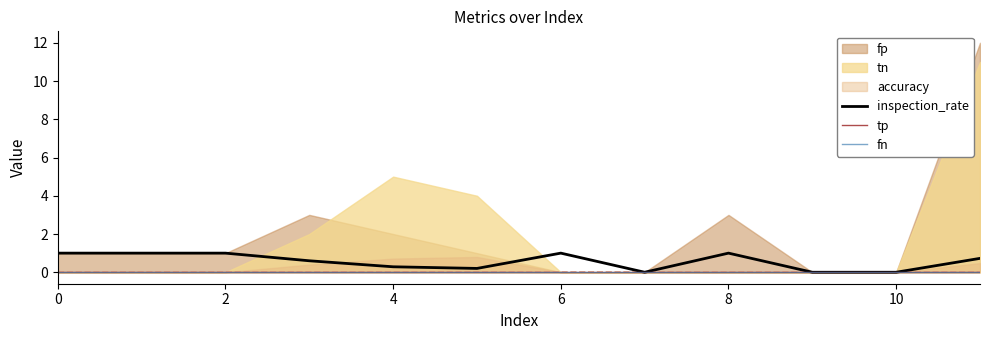

What is the highest value of the inspection_rate series?

1.0